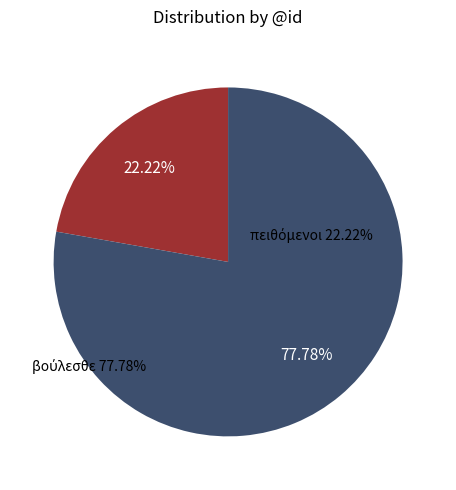

Is it true that ἀποψηφίσασθέ is 22% of the pie?

False